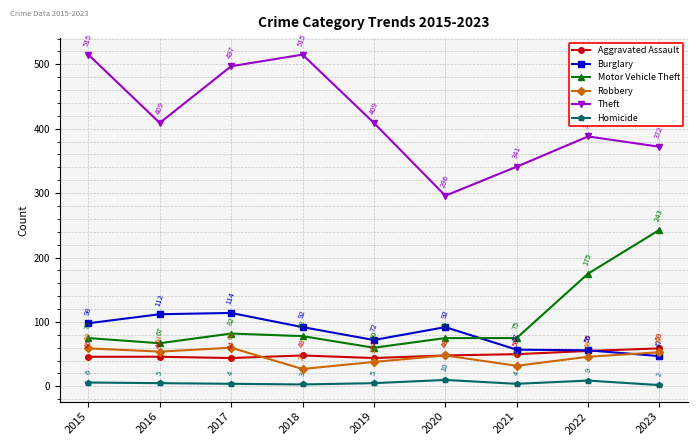

Which series has the largest range (max minus min)?

Theft